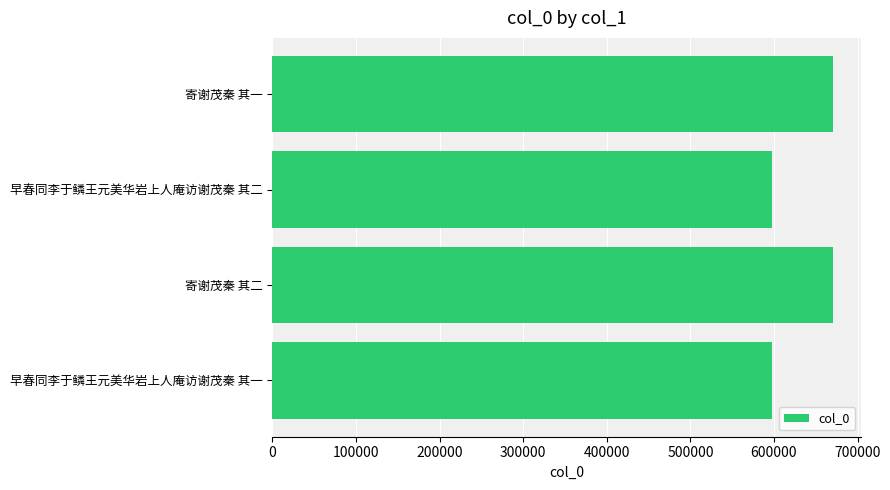

Is it true that the value at 寄谢茂秦 其一 is 282893?

False